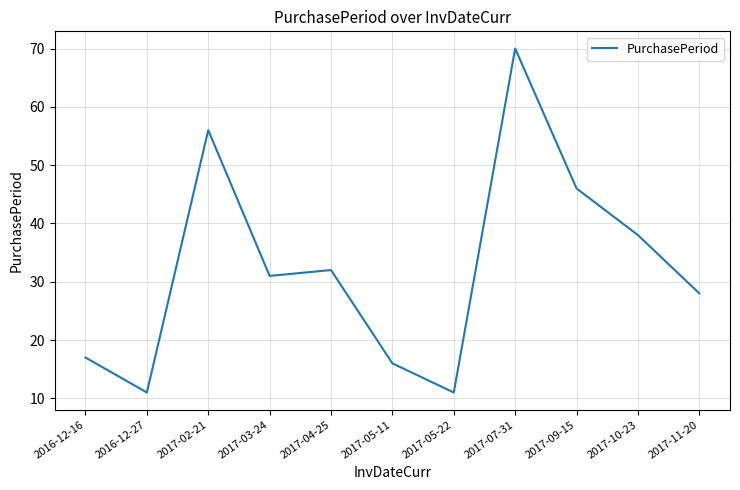

Which label corresponds to the largest value in the chart?

2017-07-31